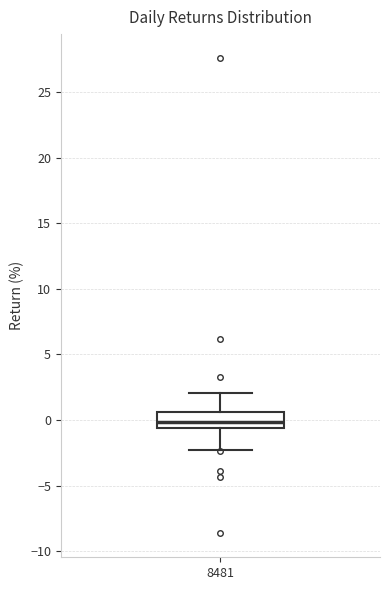

Where does the lower whisker of the box at x = 8481 end on the y-axis? The values are not printed on the chart, so give them approximately, as read against the axis.

-2.5